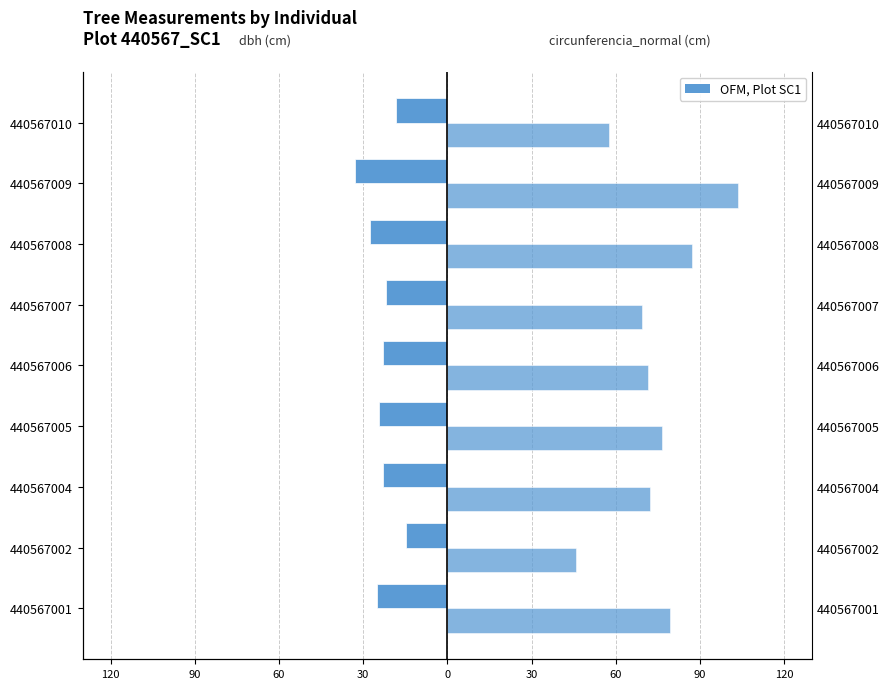

What is the sum of all circunferencia_normal values?

662.9